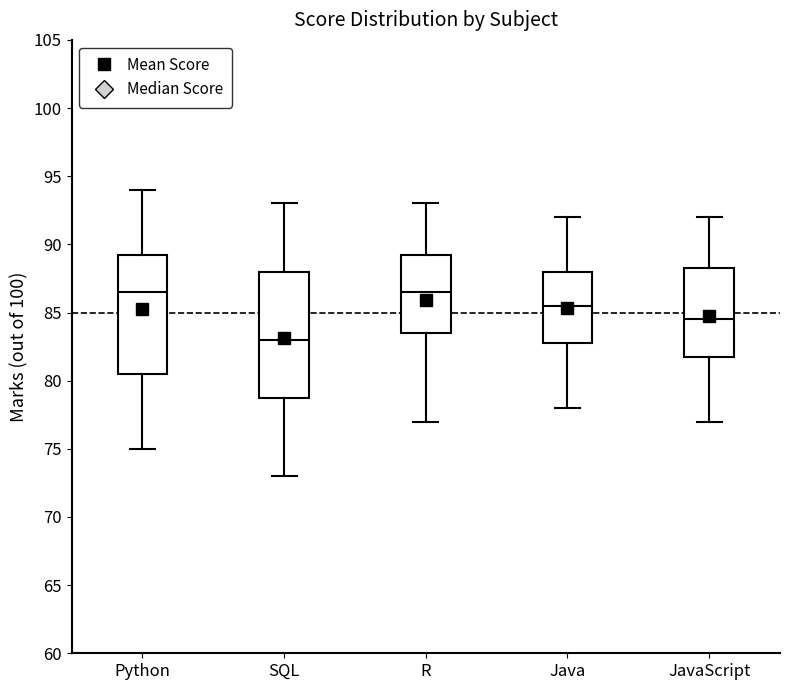

Where does the upper whisker of the box for JavaScript end on the y-axis? The values are not printed on the chart, so give them approximately, as read against the axis.

92.0